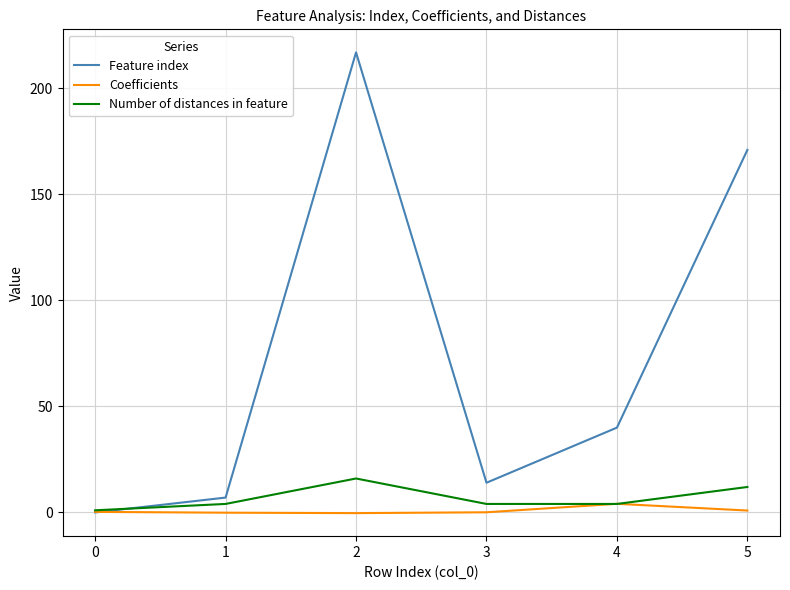

What is the difference between the maximum and minimum values in the Number of distances in feature series?

15.0